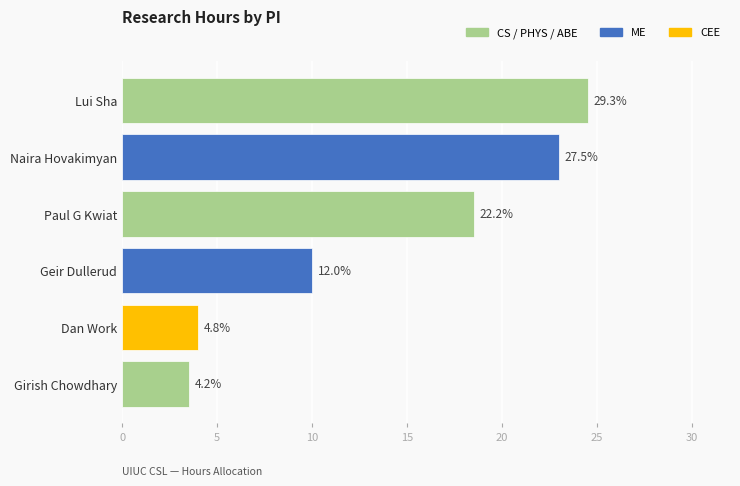

What is the difference between the maximum and minimum values?

21.0